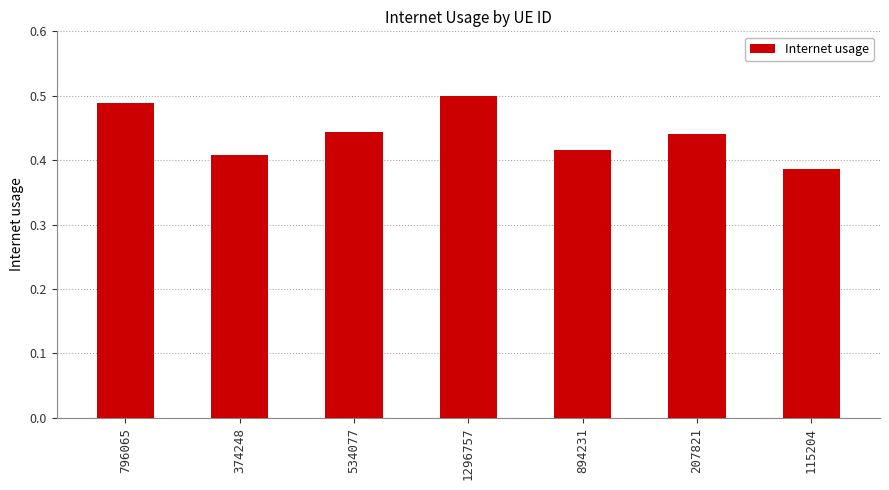

How many bars are there in total?

7